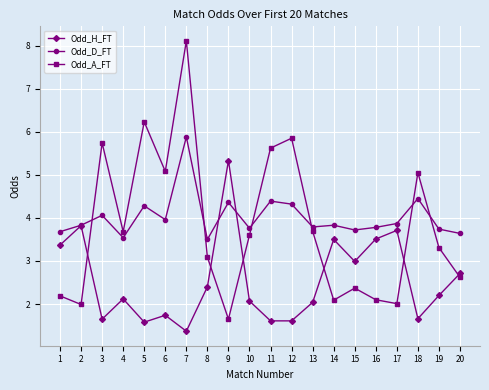

Is it true that Odd_D_FT equals 5.6 at 5?

False